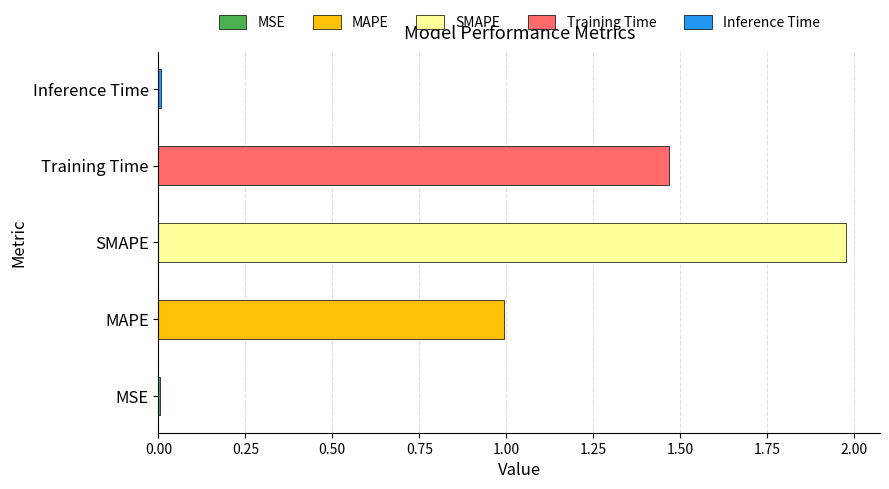

What is the label of the 1st bar from the right?

Inference Time